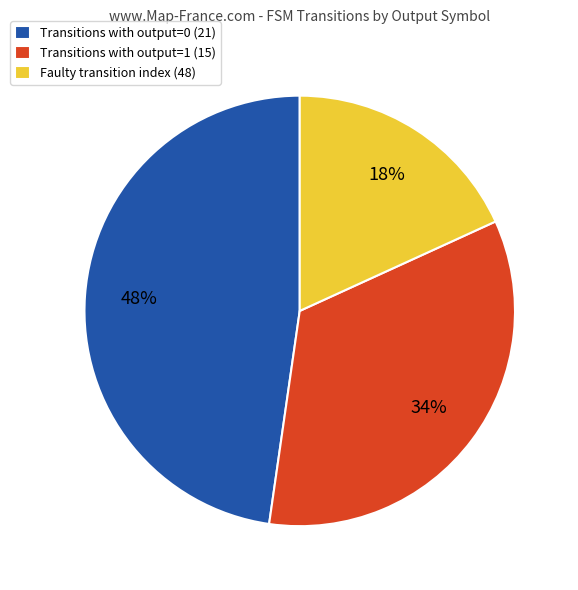

Do Transitions with output=0 (21) and Transitions with output=1 (15) together represent more than half of the pie?

Yes